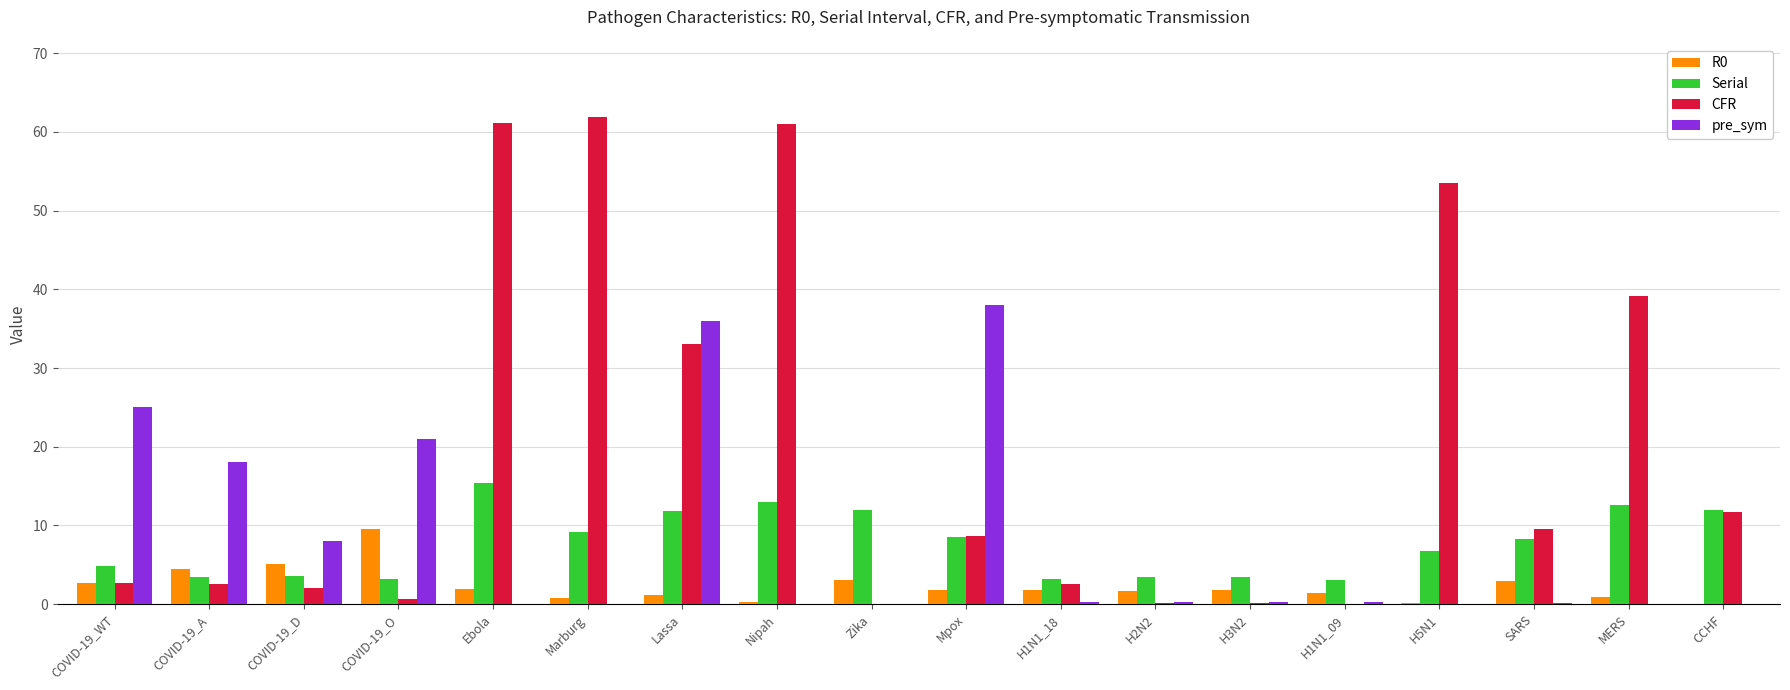

Which category has the highest value in the pre_sym series?

Mpox